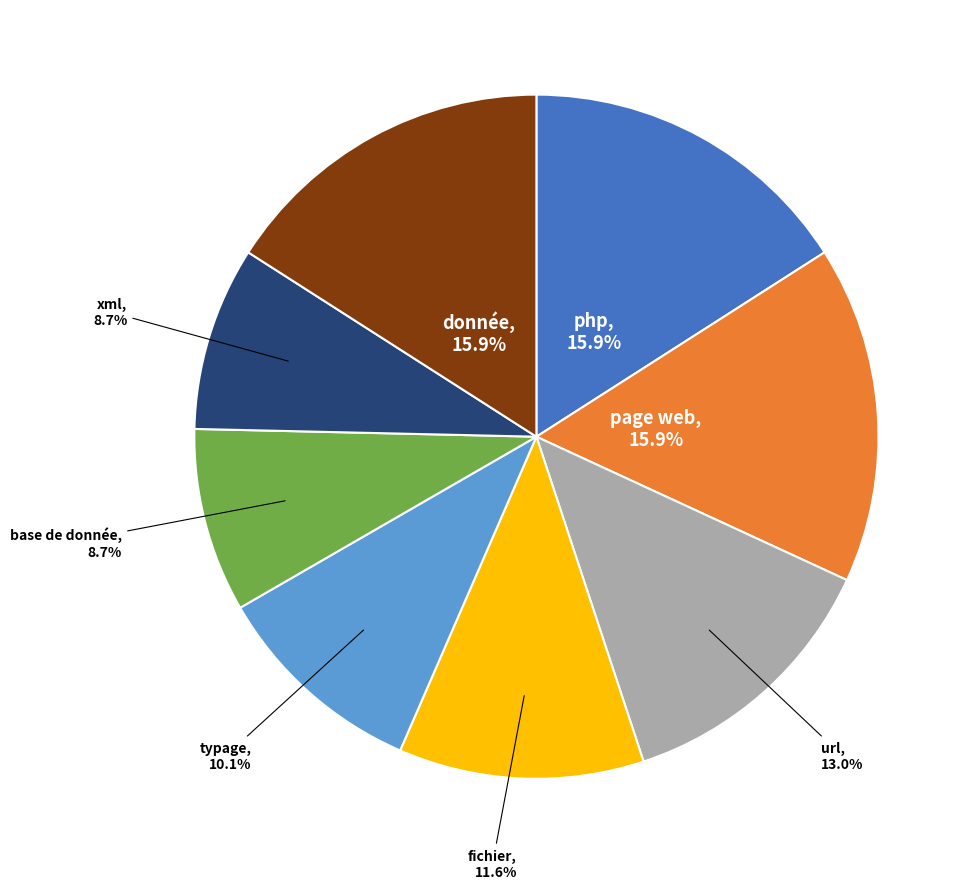

Does any single category account for the majority?

No